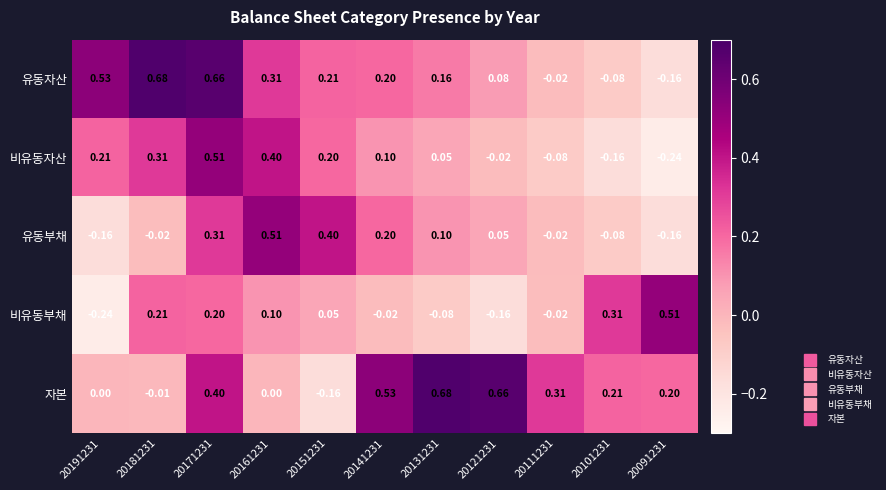

Which series has the largest total across all categories?

자본